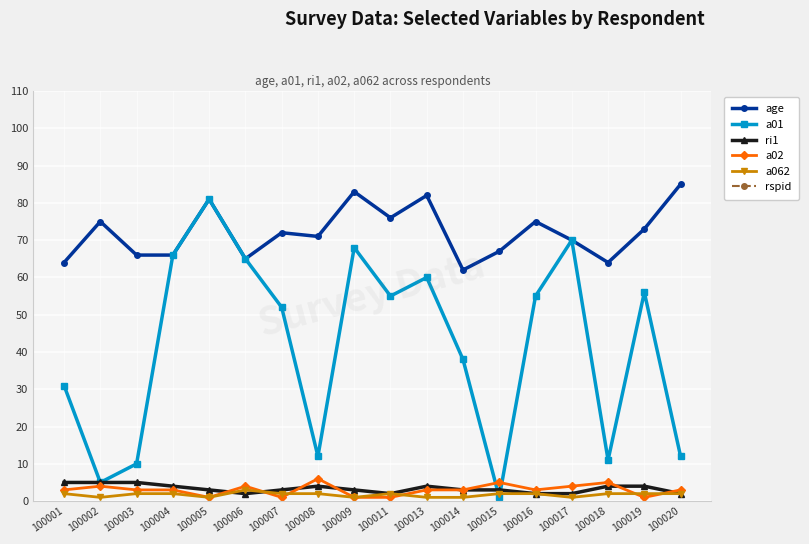

Which category has the lowest value across all series?

100015